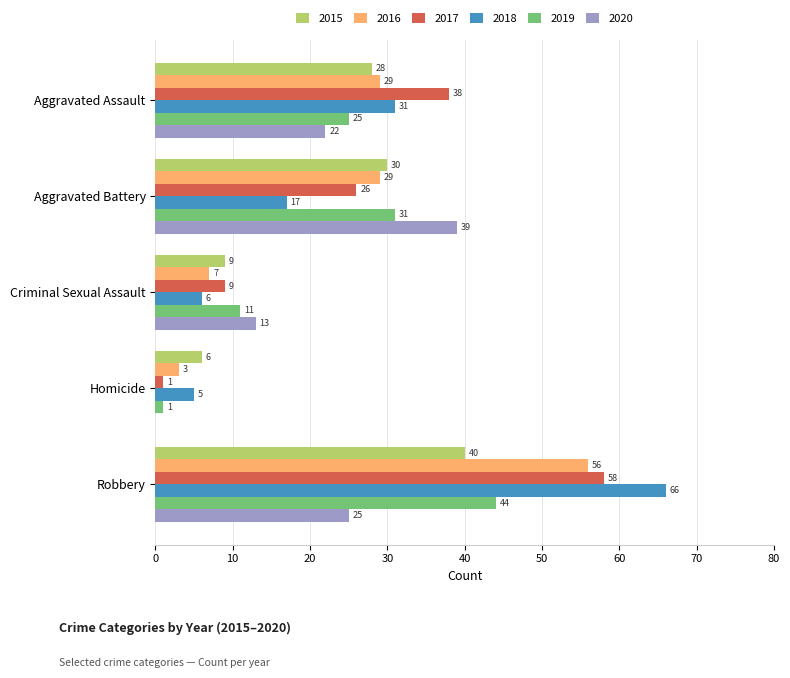

How many values in 2020 are above zero?

4